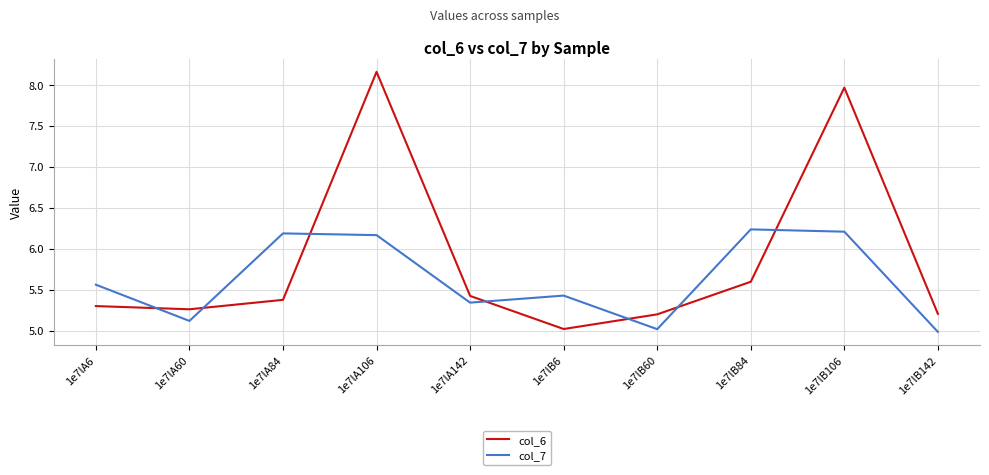

What is the difference between the maximum and minimum values in the col_7 series?

1.3